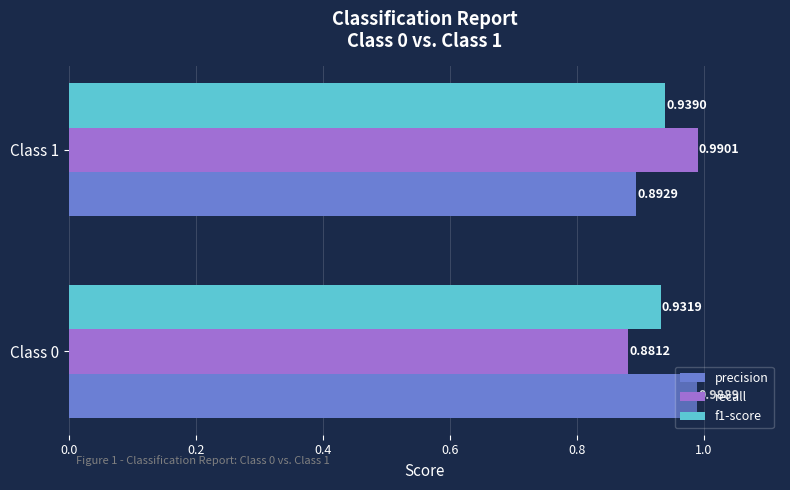

List the labels in order of precision value, largest first.

Class 0, Class 1